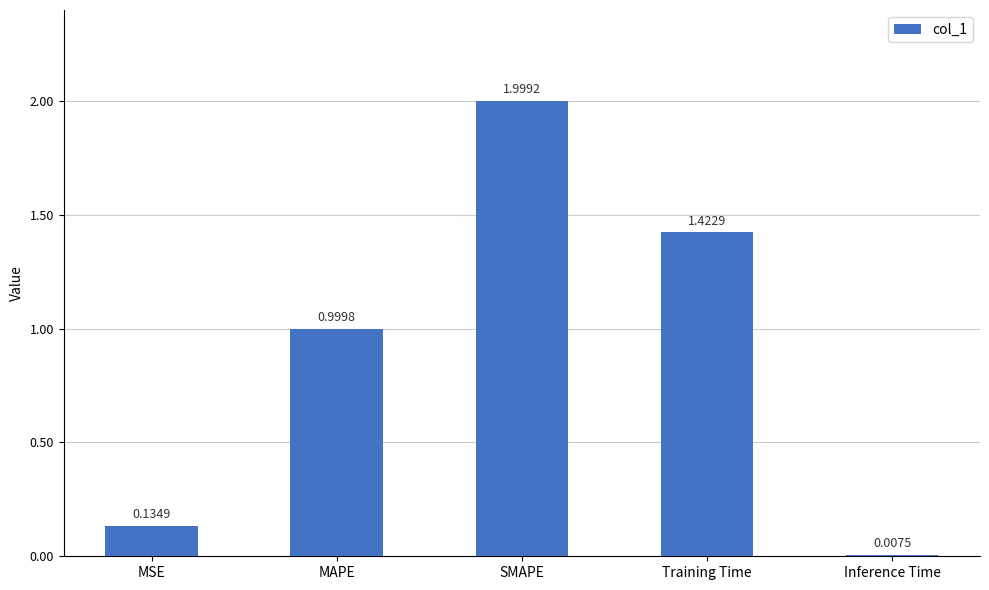

What is the change in value from SMAPE to Training Time?

-0.6